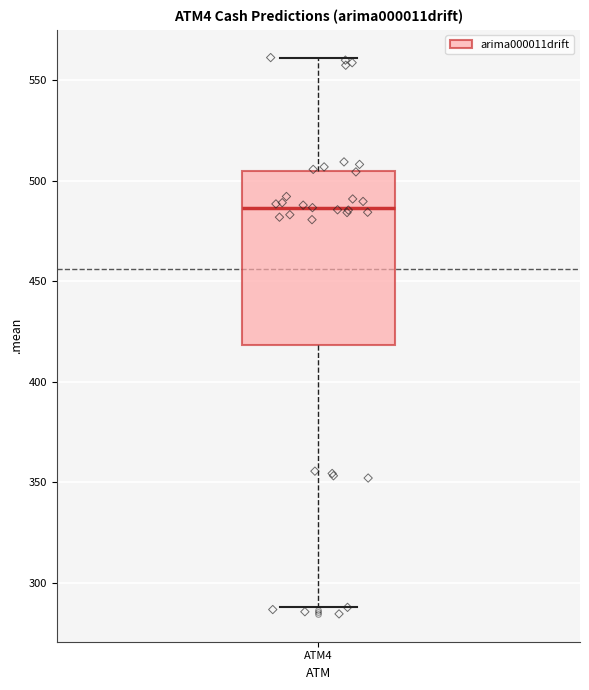

Read this box plot against the y-axis: the position of the median line, the range covered by the box, and the ends of both whiskers. The values are not printed on the chart, so give them approximately, as read against the axis.

median 485, box 420 to 505, whiskers 290 to 560